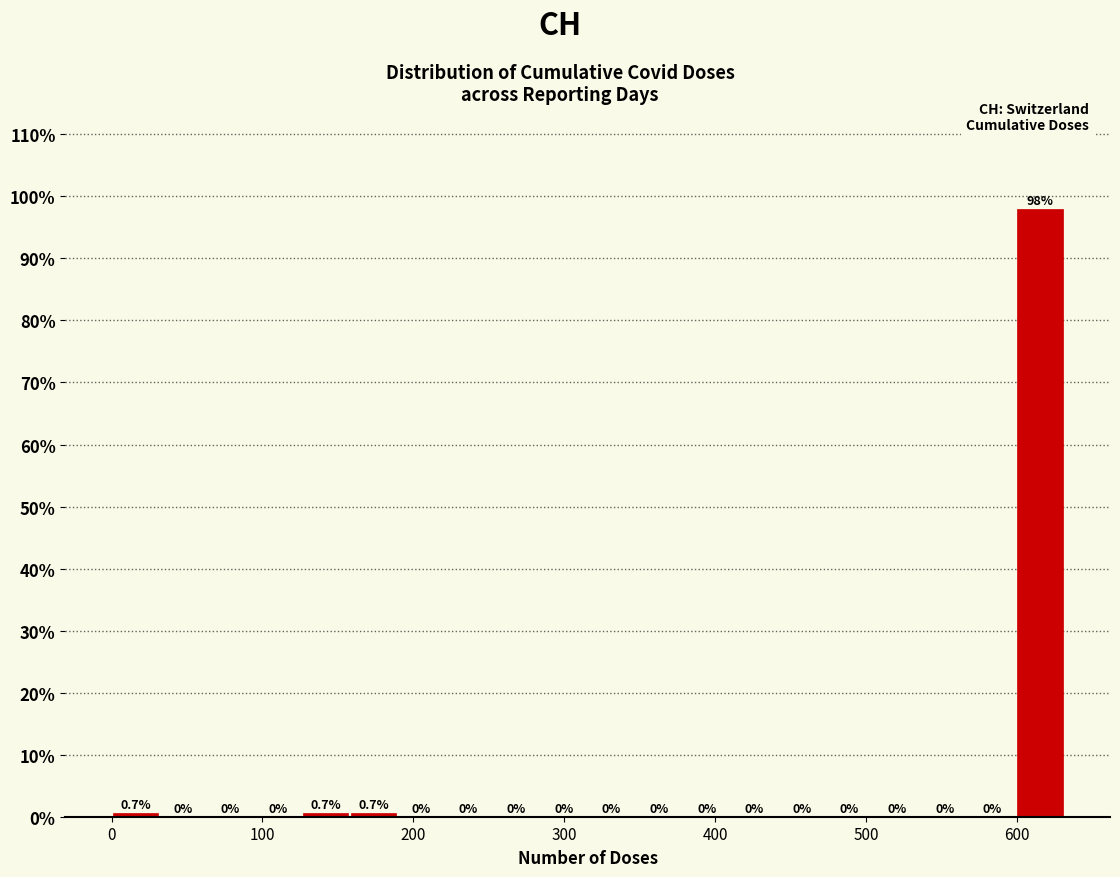

Read against the x-axis, roughly where is the centre of the tallest bar?

620